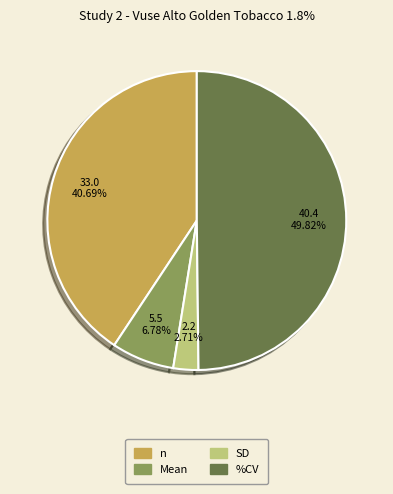

Which has a higher value, %CV or SD?

%CV